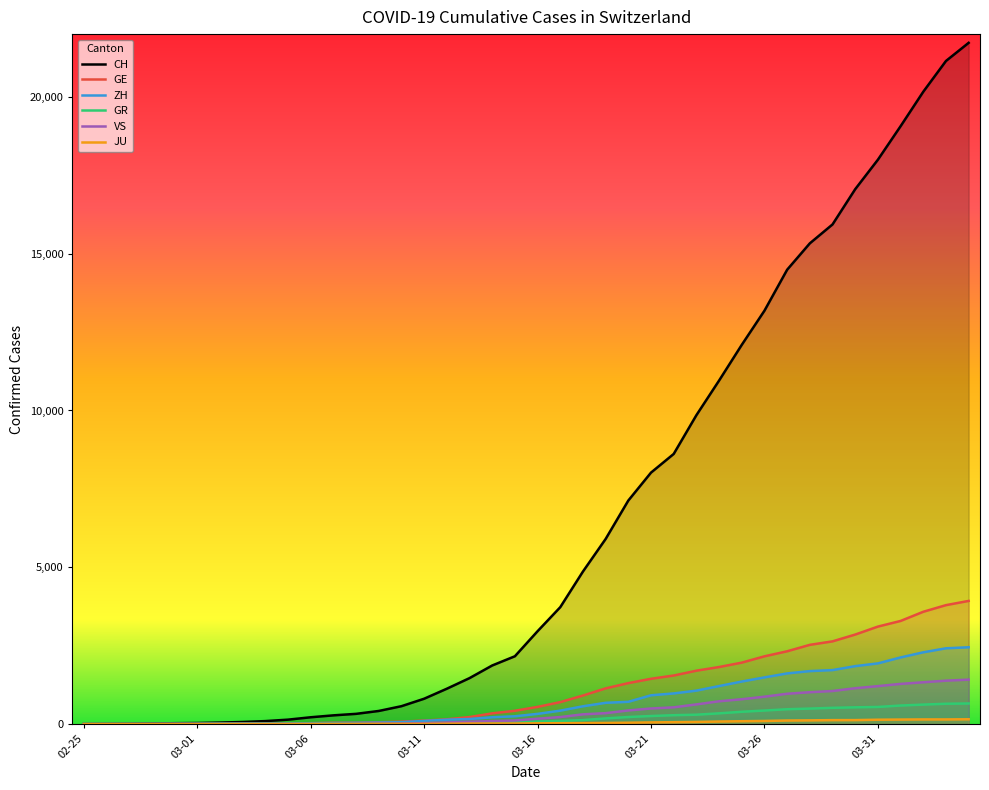

The value of CH at 26 is 8614. True or false?

True